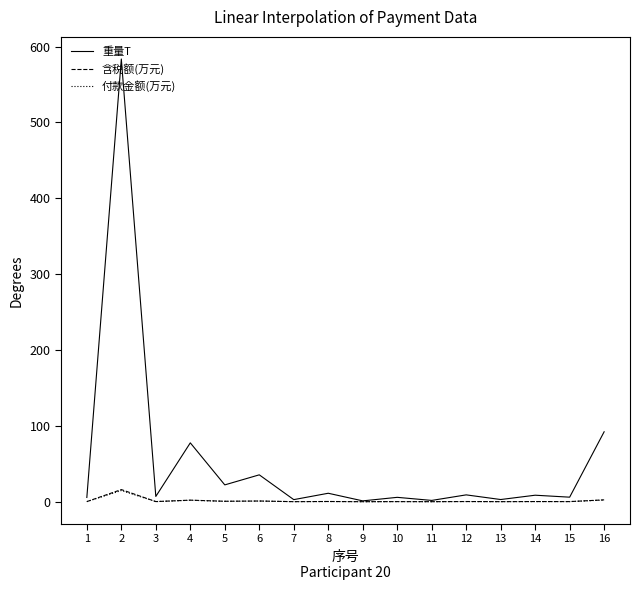

Is it true that 重量T equals 5.6 at 1?

True